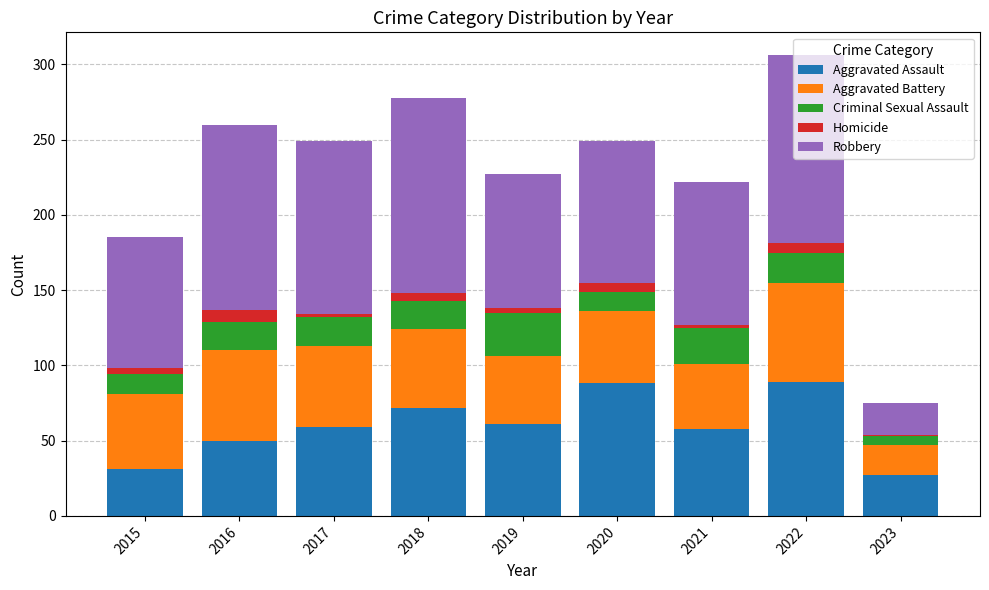

What is the sum of all Aggravated Assault values?

535